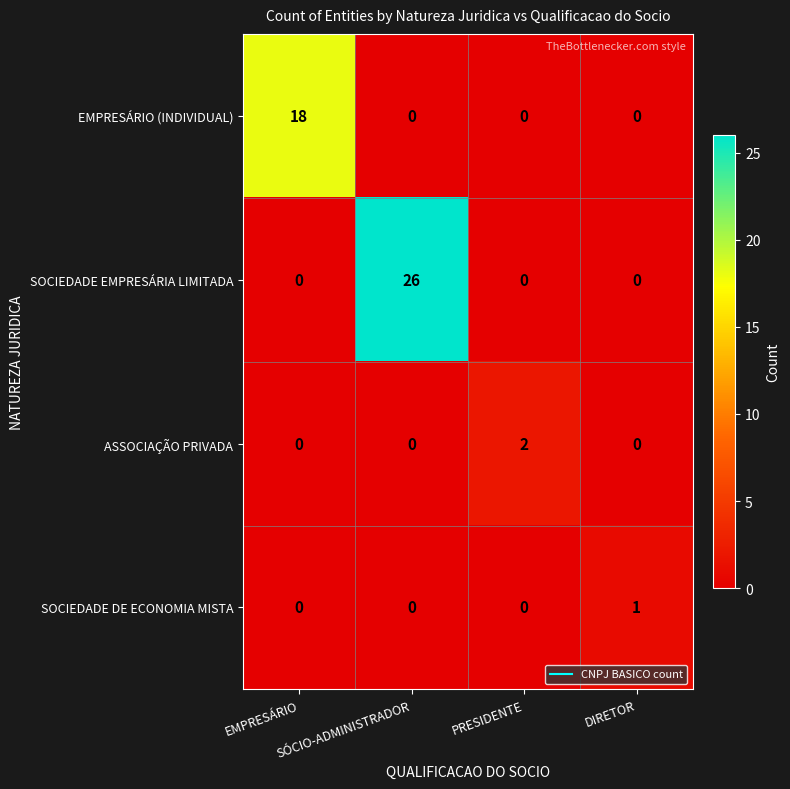

What is the greatest value displayed?

26